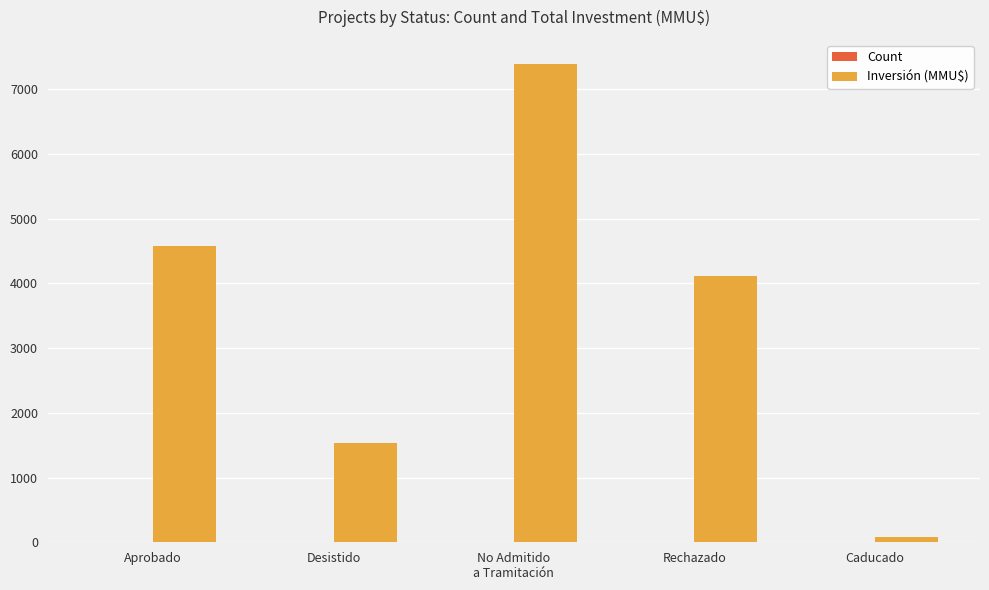

What is the spread (max minus min) of values at Desistido?

1537